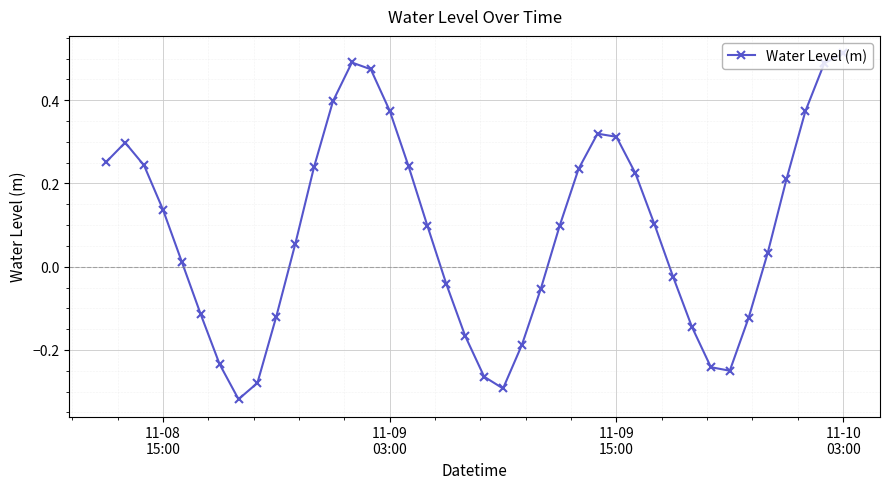

How many points are higher than both their immediate neighbors (excluding endpoints)?

3